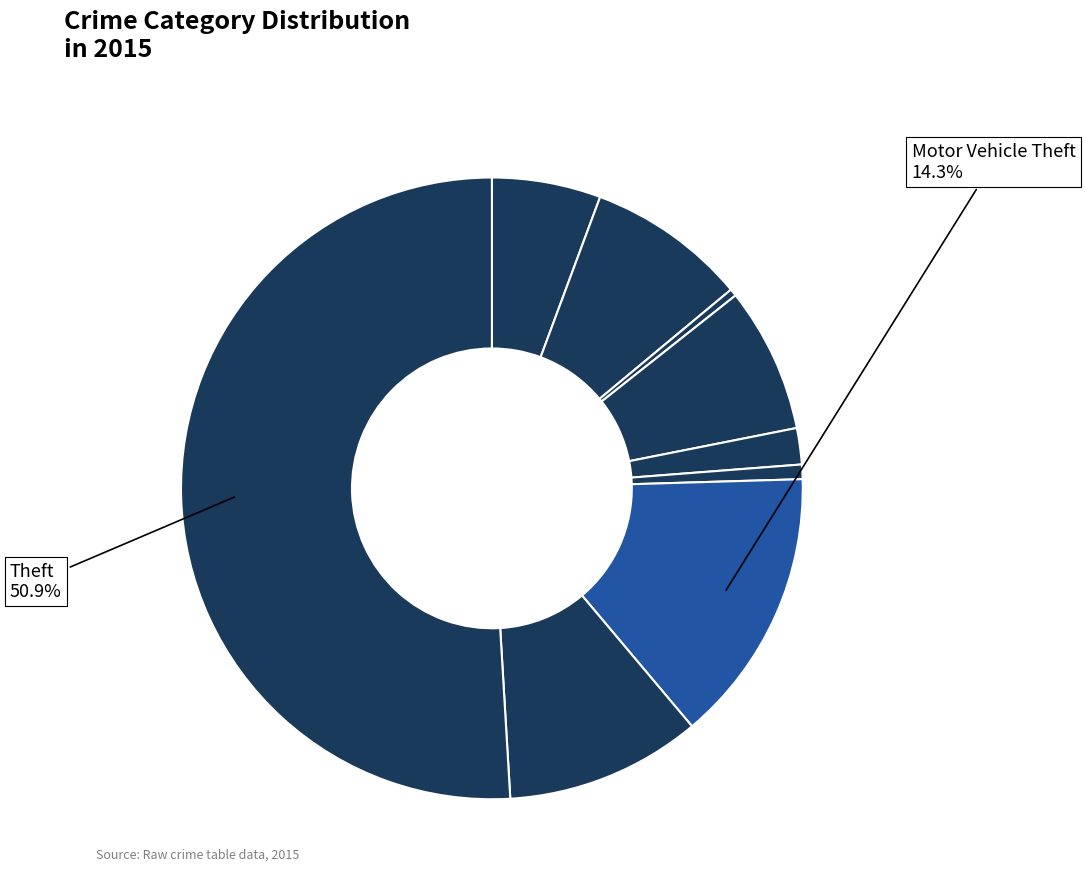

To the nearest percent, what is the average slice percentage?

11%